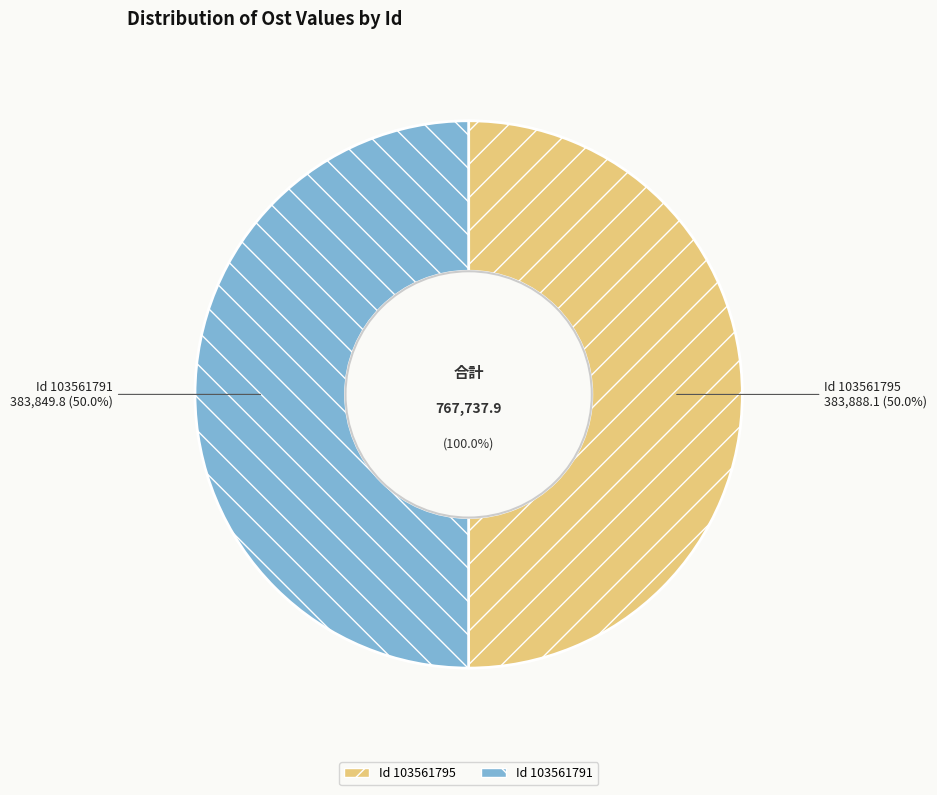

True or false: Id 103561795 accounts for 50% of the total.

True